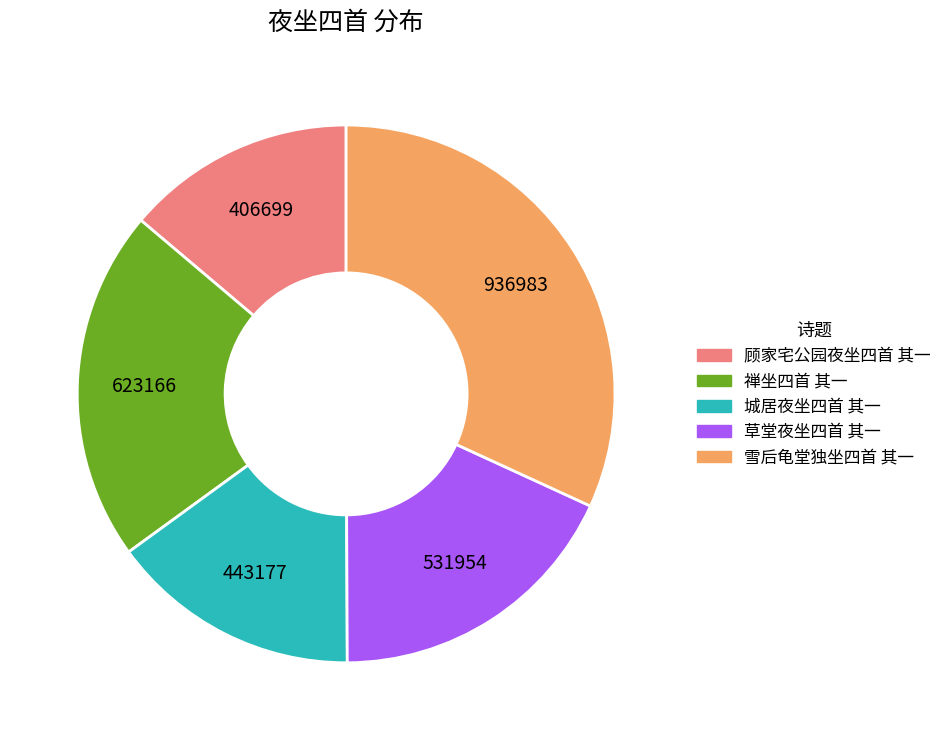

Approximately how many times larger is the value at 顾家宅公园夜坐四首 其一 compared to 草堂夜坐四首 其一?

0.8